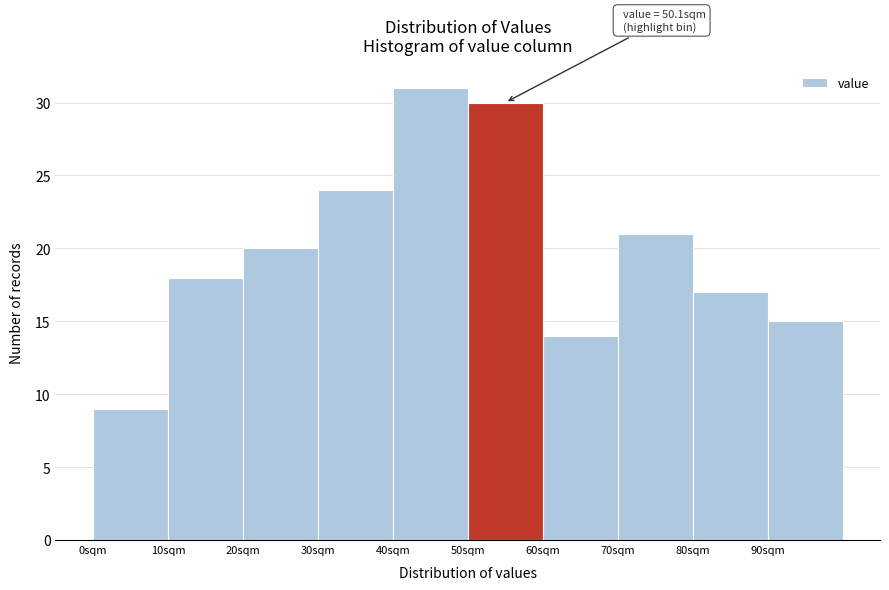

Which range on the x-axis has the tallest bar?

40 to 50